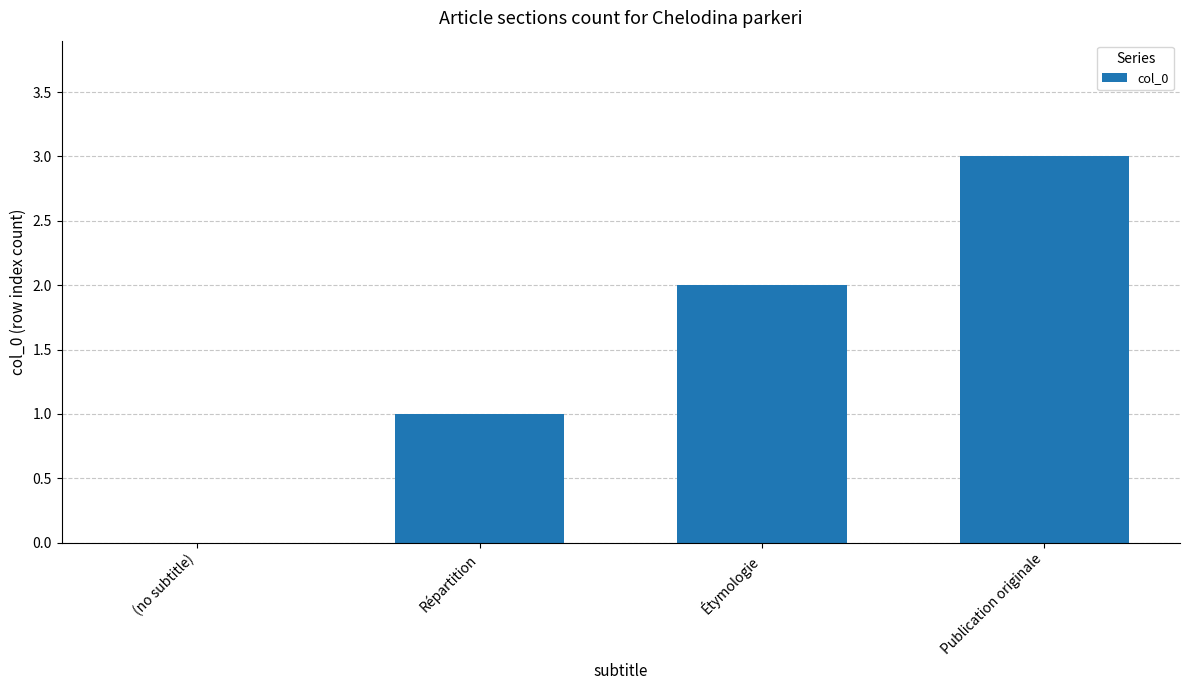

True or false: the data shows 3 at Étymologie.

False